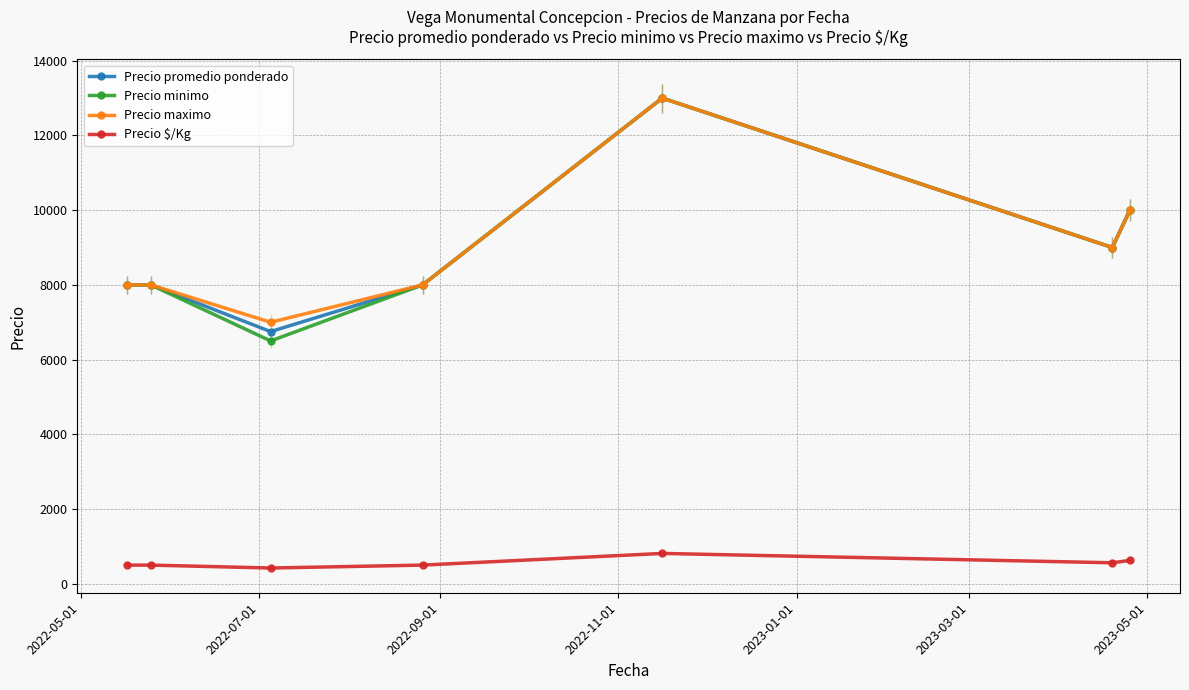

Which series has the widest spread of values?

Precio minimo